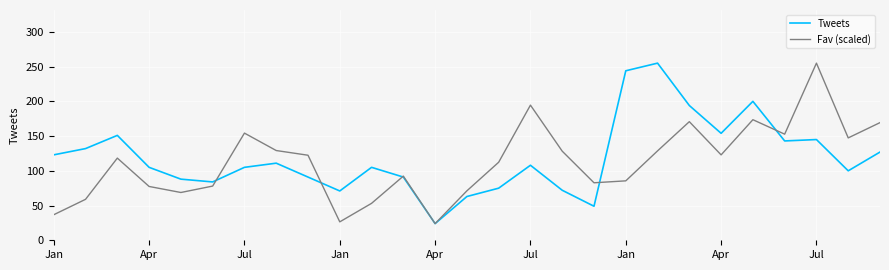

How many values in the Tweets series are below 105?

11